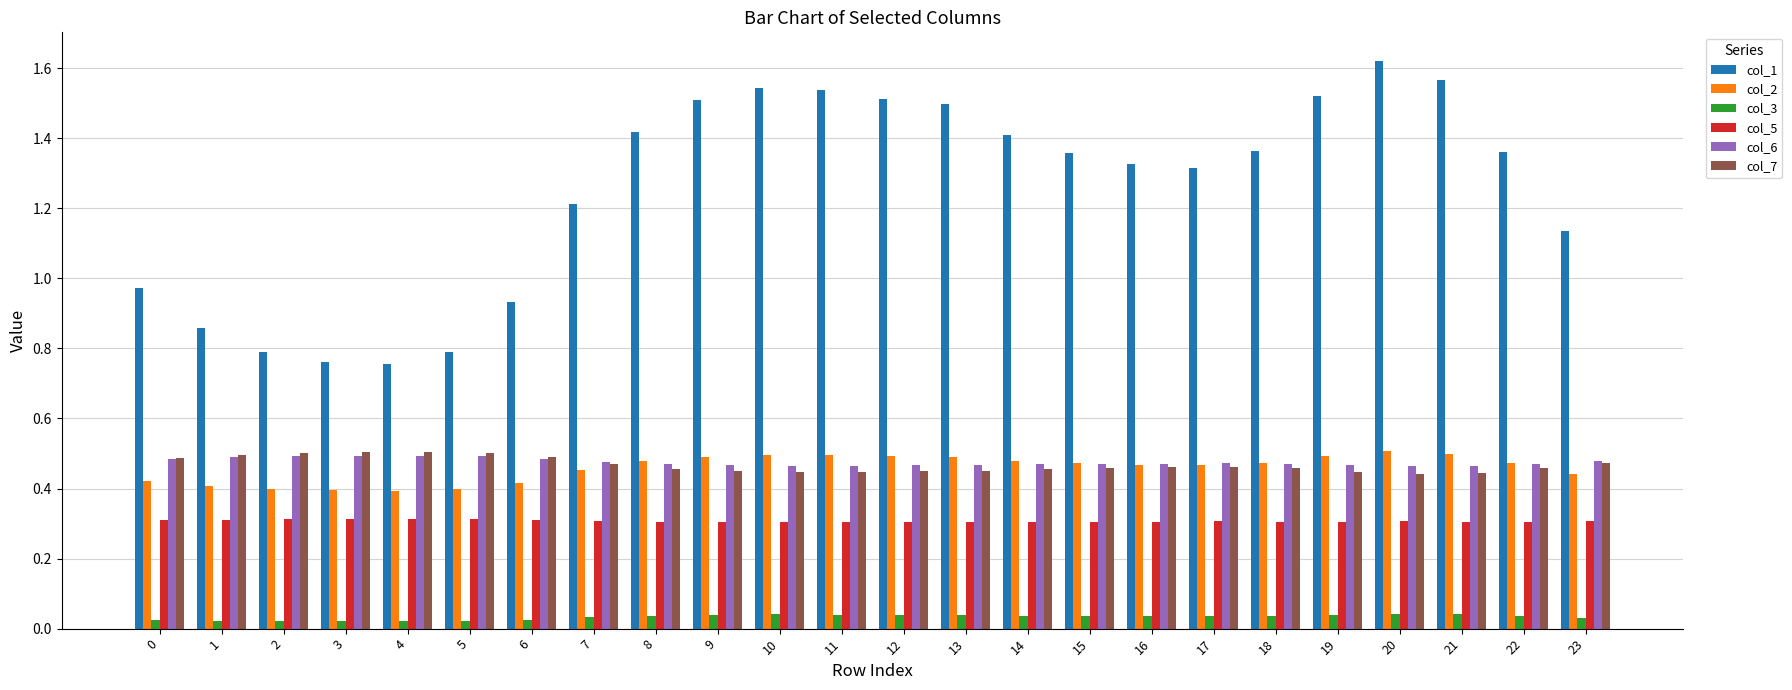

The col_5 series shows 0.3 at 14. True or false?

True